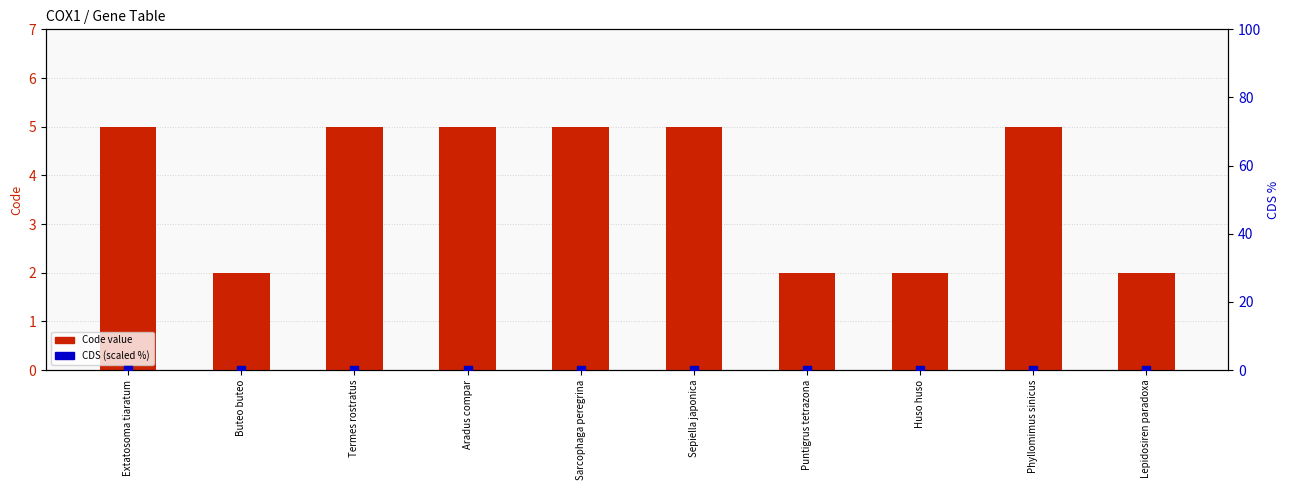

Which series reaches the maximum Y coordinate?

Code value